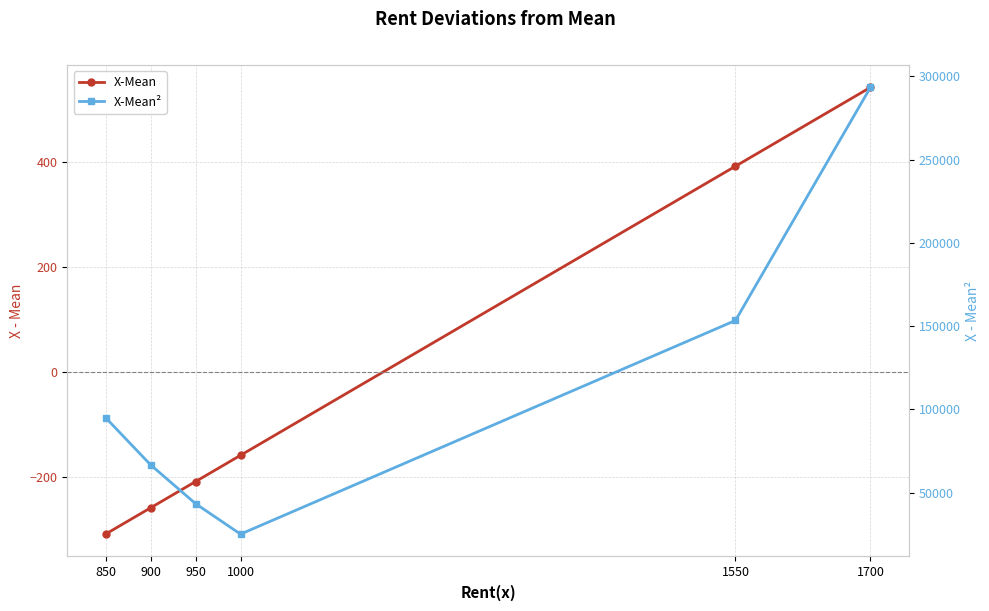

Count the number of data series in this chart.

2